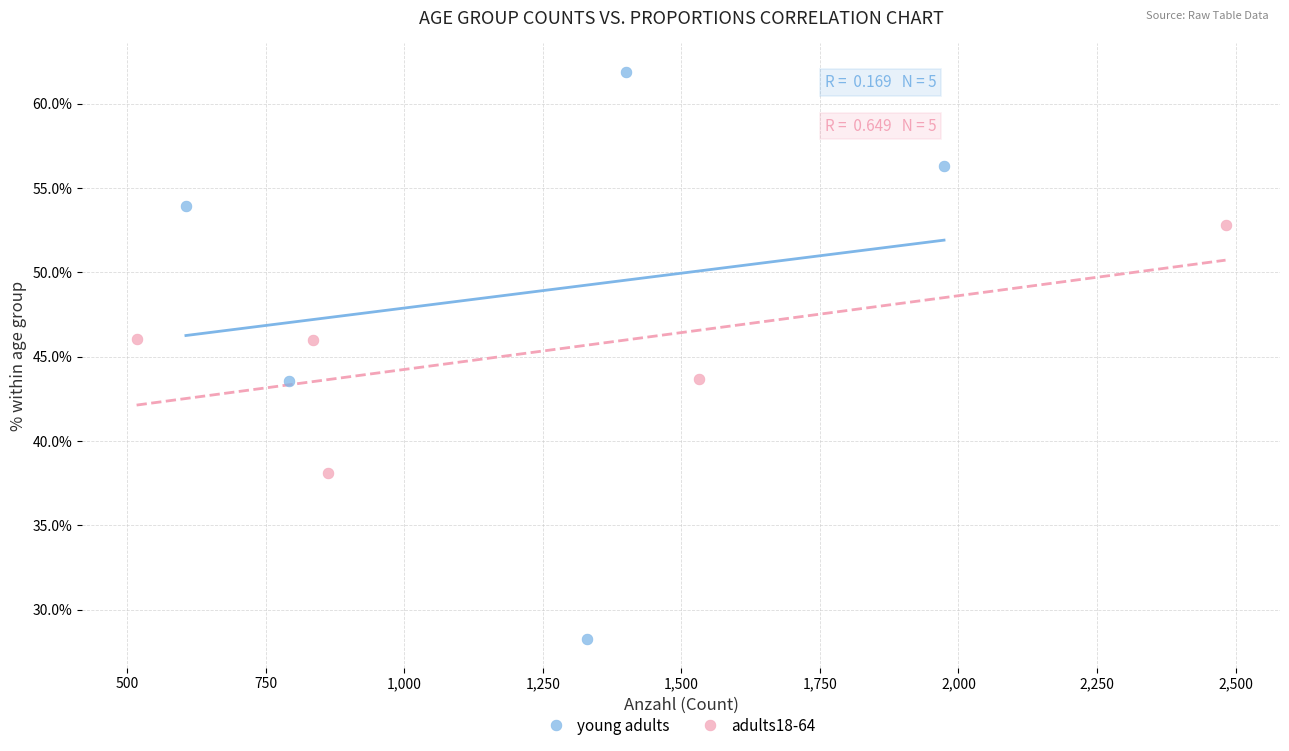

Which series contains the lowest Y value?

young adults